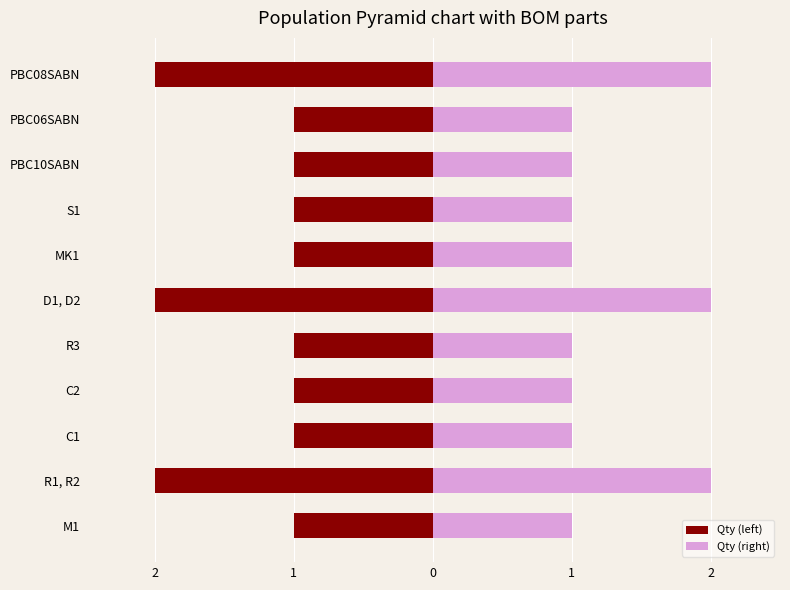

What is the spread (max minus min) of values at R3?

2